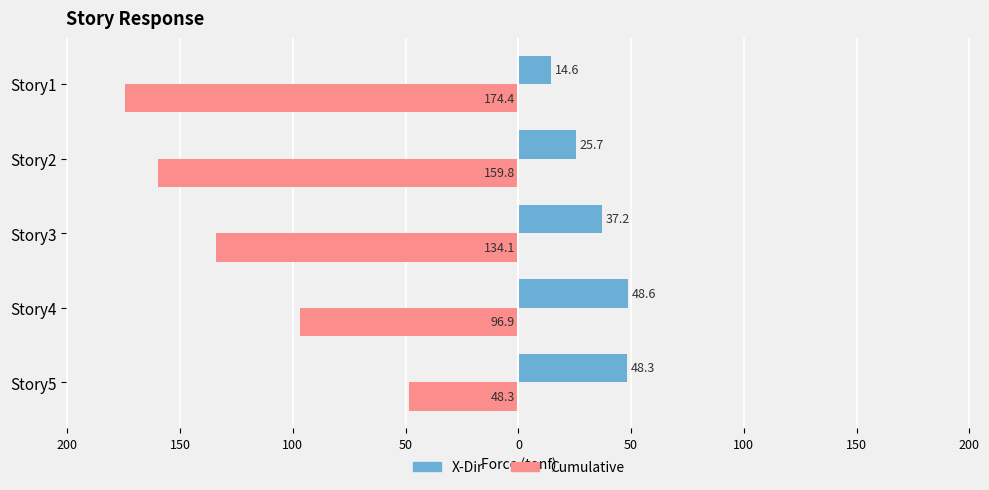

What are all the series names shown in the legend?

X-Dir, Cumulative